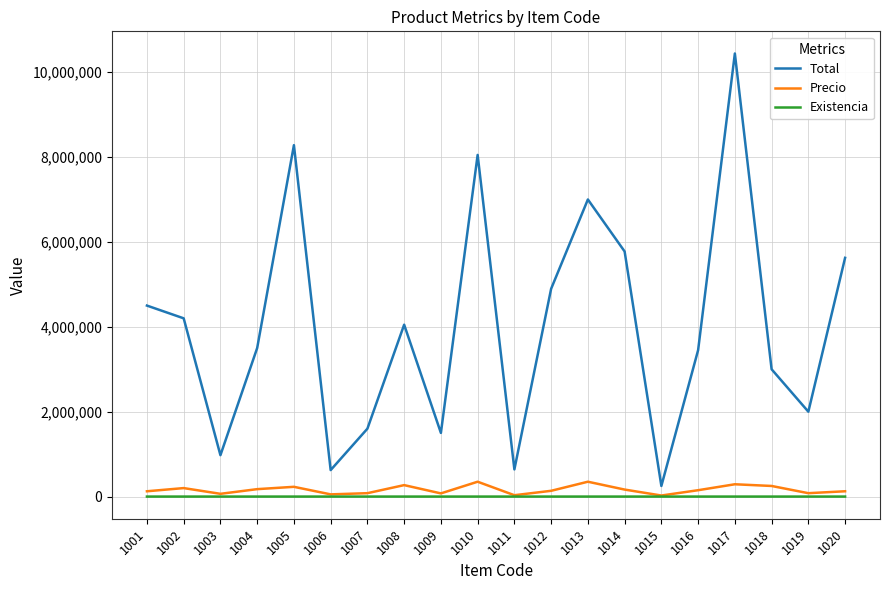

Does the chart display data point markers on the line(s)?

No